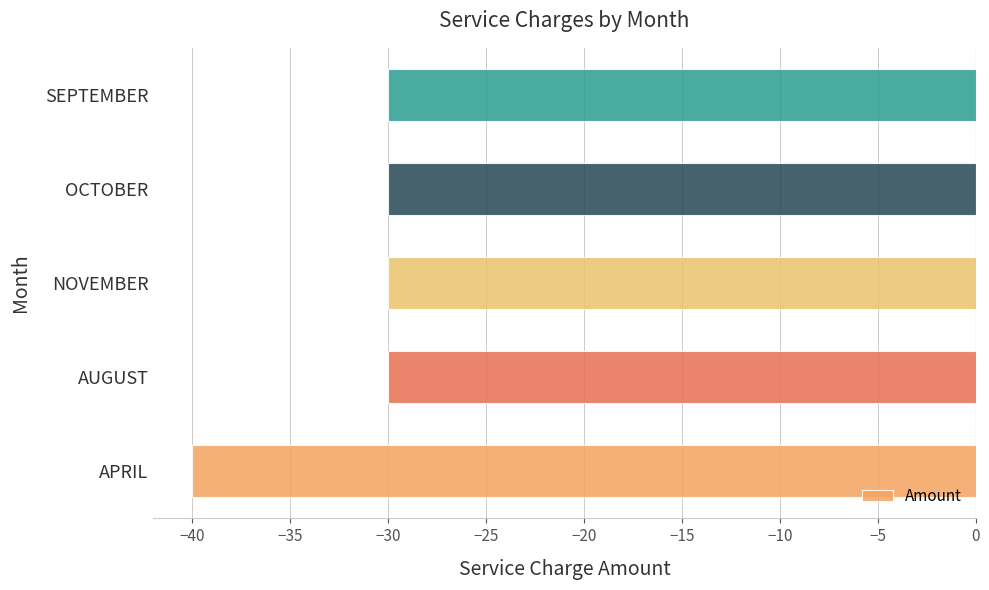

Reading top to bottom, list all the values displayed in this chart.

-30	-30	-30	-30	-40